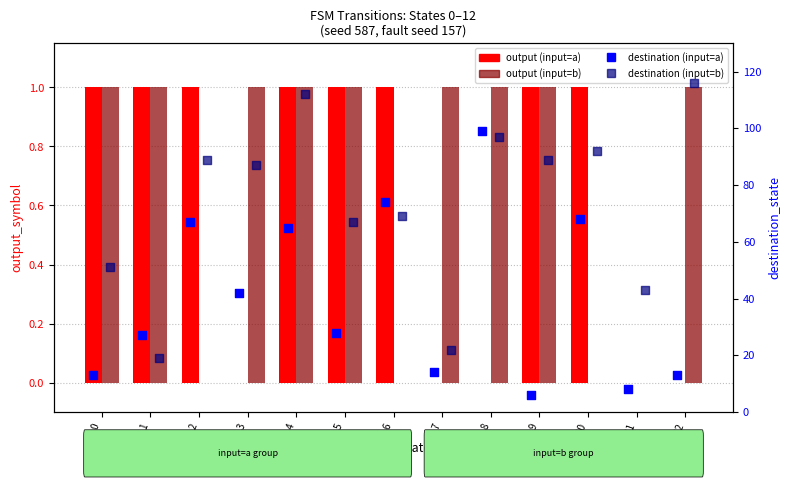

Which series has the largest total across all categories?

destination (input=b)